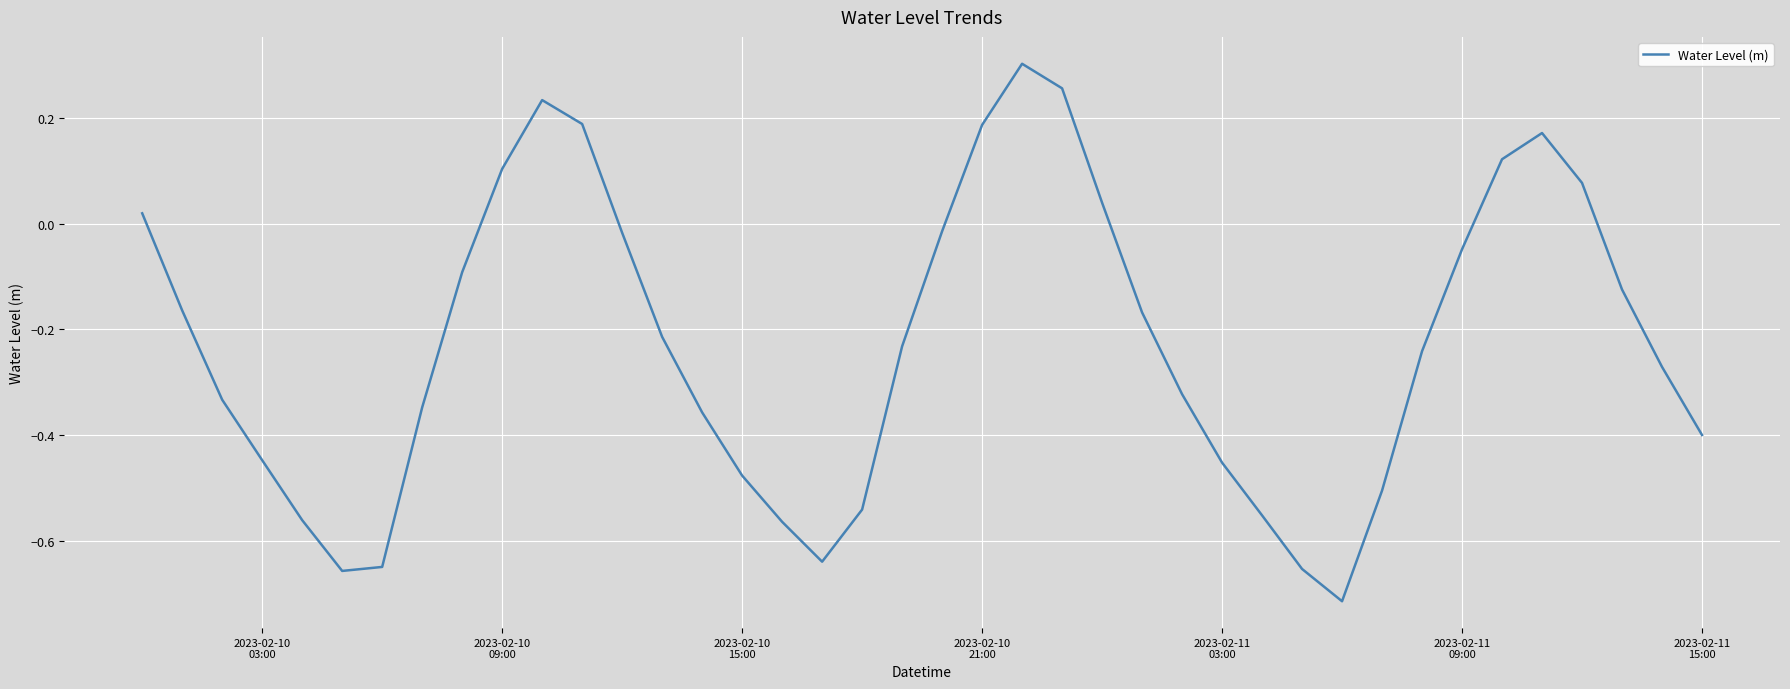

What is the difference between the maximum and minimum values?

1.0